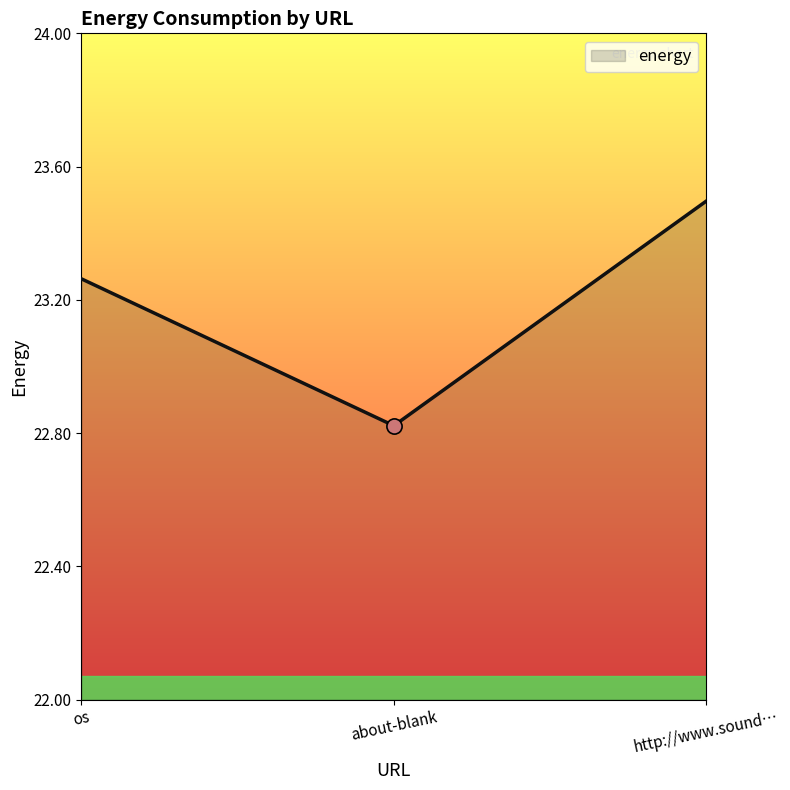

Which has a higher value, about-blank or os?

os